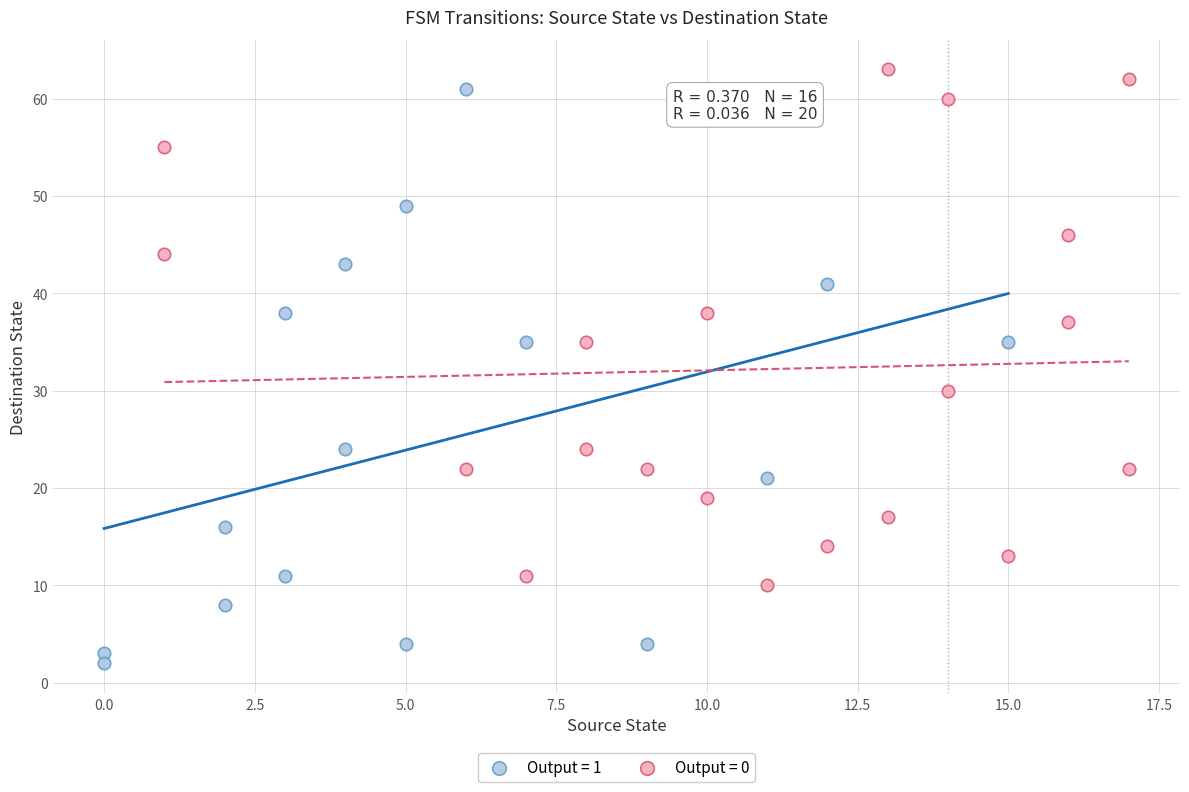

Which series has the widest spread of Y values?

Output = 1